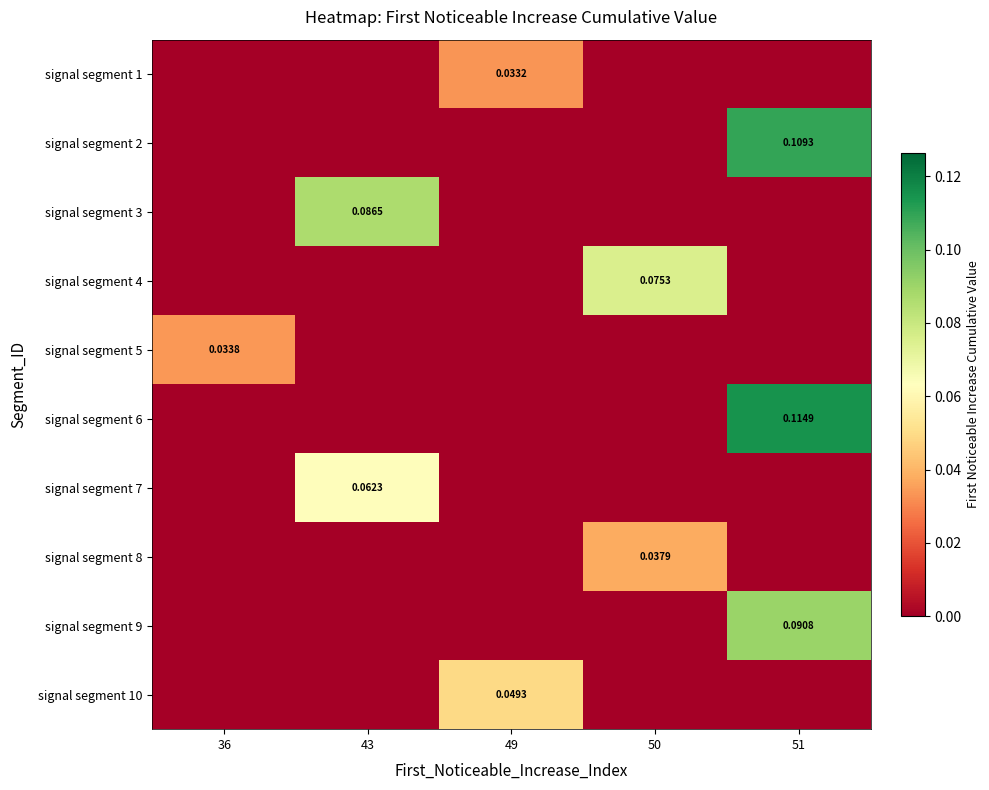

Reading right to left, list all the values displayed in this chart.

row_0: 0.0	0.0	0.0	0.0	0.0
row_1: 0.1	0.0	0.0	0.0	0.0
row_2: 0.0	0.0	0.0	0.1	0.0
row_3: 0.0	0.1	0.0	0.0	0.0
row_4: 0.0	0.0	0.0	0.0	0.0
row_5: 0.1	0.0	0.0	0.0	0.0
row_6: 0.0	0.0	0.0	0.1	0.0
row_7: 0.0	0.0	0.0	0.0	0.0
row_8: 0.1	0.0	0.0	0.0	0.0
row_9: 0.0	0.0	0.0	0.0	0.0